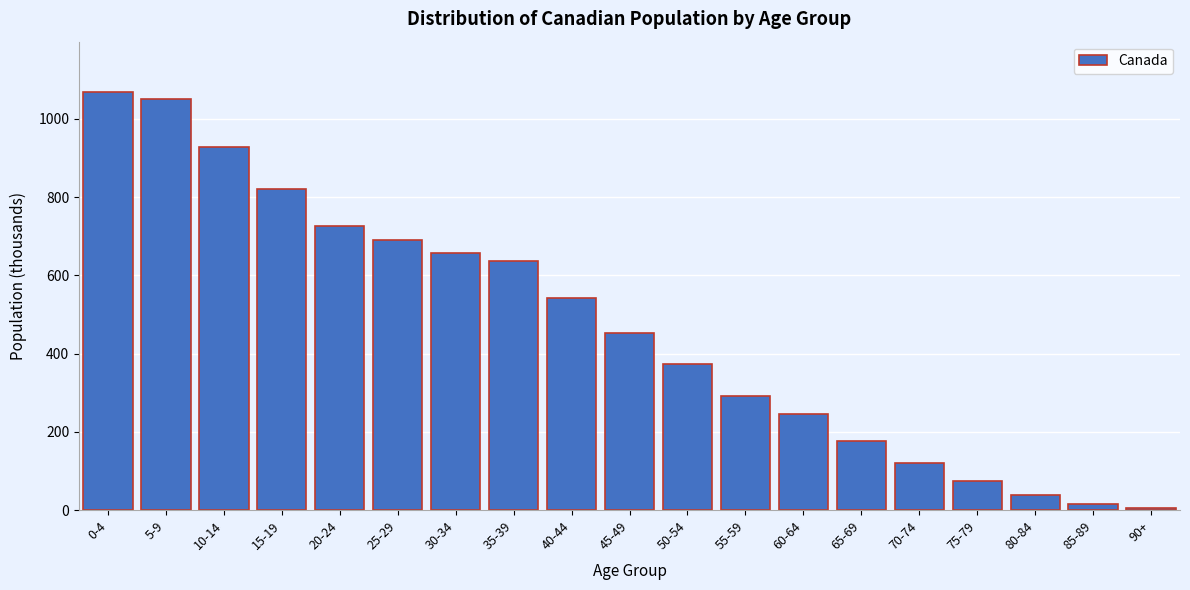

Reading left to right, list all the values displayed in this chart.

0-4=1069.0	5-9=1051.5	10-14=927.7	15-19=821.5	20-24=725.5	25-29=691.1	30-34=657.4	35-39=636.6	40-44=542.4	45-49=452.1	50-54=374.0	55-59=292.3	60-64=245.6	65-69=177.7	70-74=121.5	75-79=73.9	80-84=38.3	85-89=15.6	90+=5.3